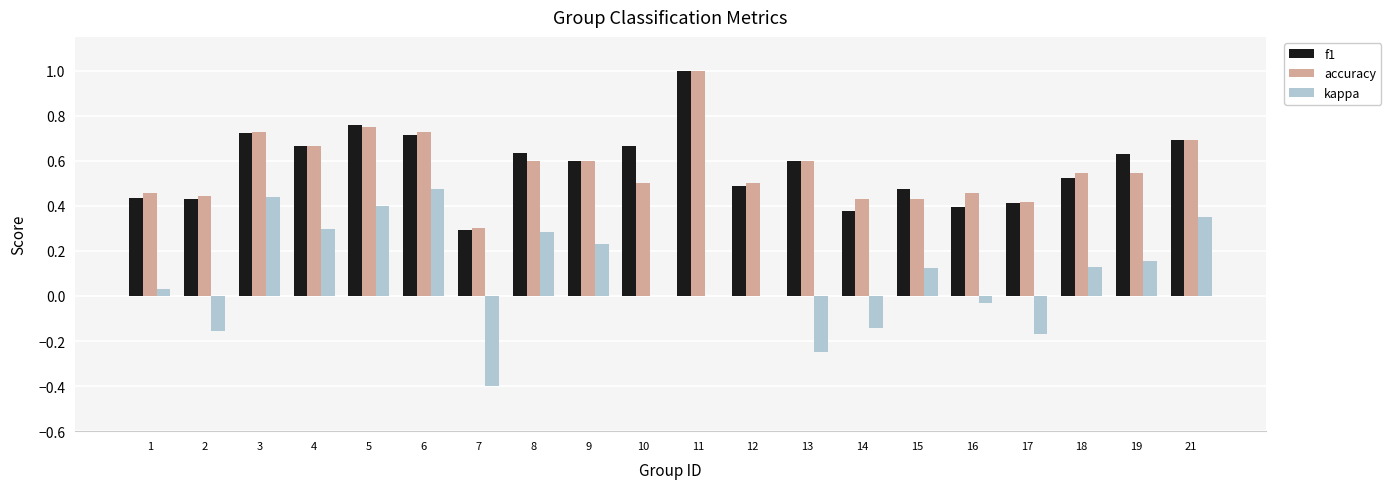

What is the greatest value displayed?

1.0